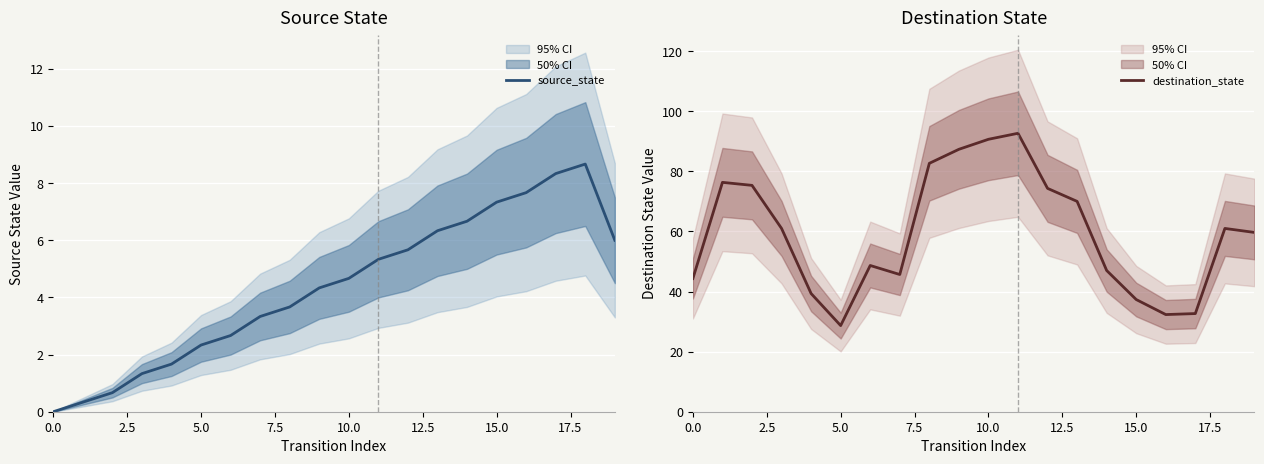

How many values in the source_state series exceed 4?

11